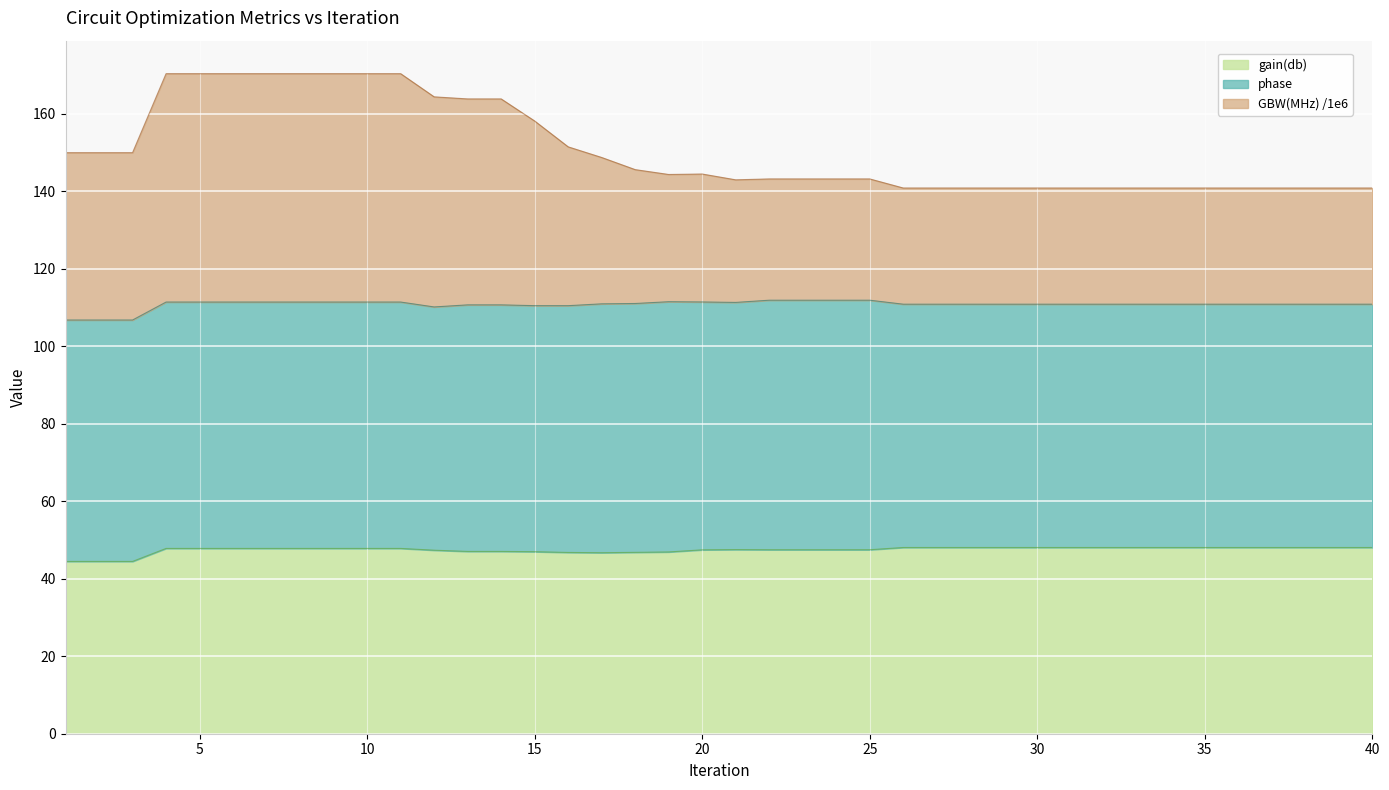

How many lines are shown in the chart?

3